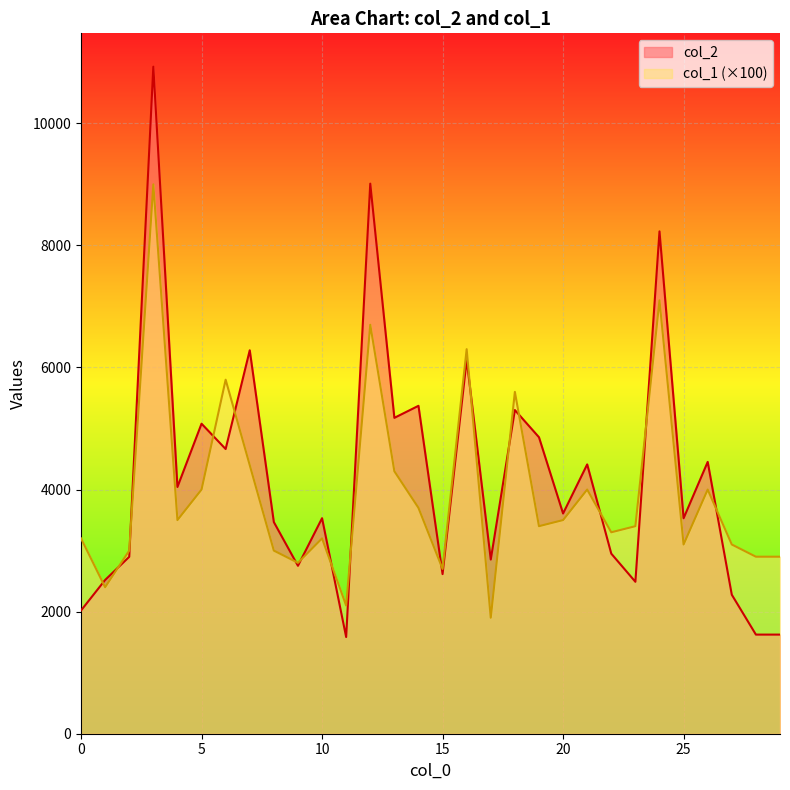

Reading left to right, extract all data points from this chart.

col_2: 0=2019	1=2519	2=2898	3=10928	4=4042	5=5079	6=4664	7=6282	8=3467	9=2751	10=3531	11=1584	12=9012	13=5175	14=5372	15=2615	16=6125	17=2854	18=5303	19=4857	20=3608	21=4412	22=2950	23=2489	24=8230	25=3530	26=4453	27=2277	28=1624	29=1624
col_1: 0=3200	1=2400	2=3000	3=9000	4=3500	5=4000	6=5800	7=4400	8=3000	9=2800	10=3200	11=2100	12=6700	13=4300	14=3700	15=2700	16=6300	17=1900	18=5600	19=3400	20=3500	21=4000	22=3300	23=3400	24=7100	25=3100	26=4000	27=3100	28=2900	29=2900